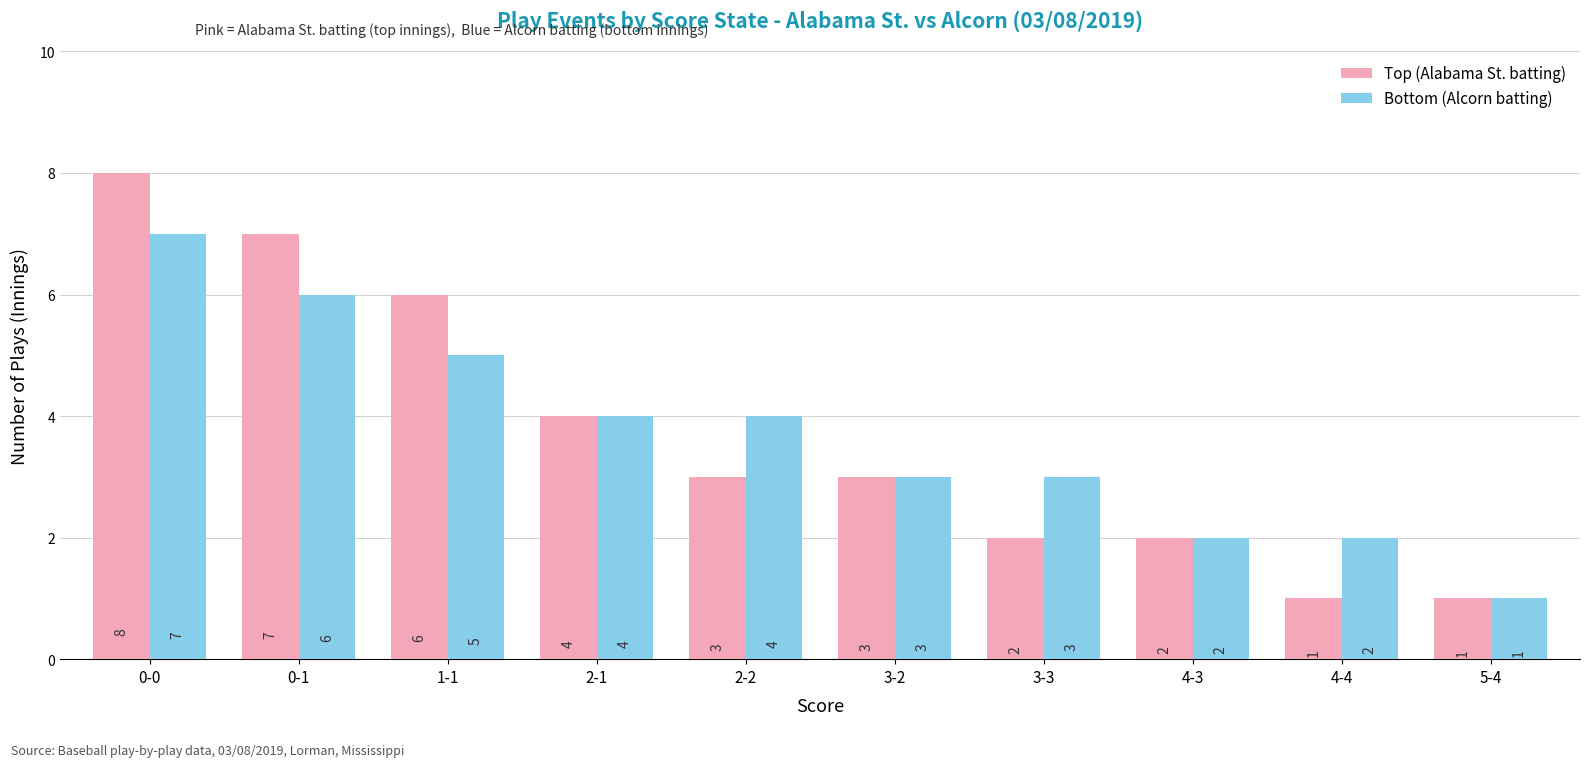

Rank the series by their maximum value, from lowest to highest.

Bottom (Alcorn batting), Top (Alabama St. batting)